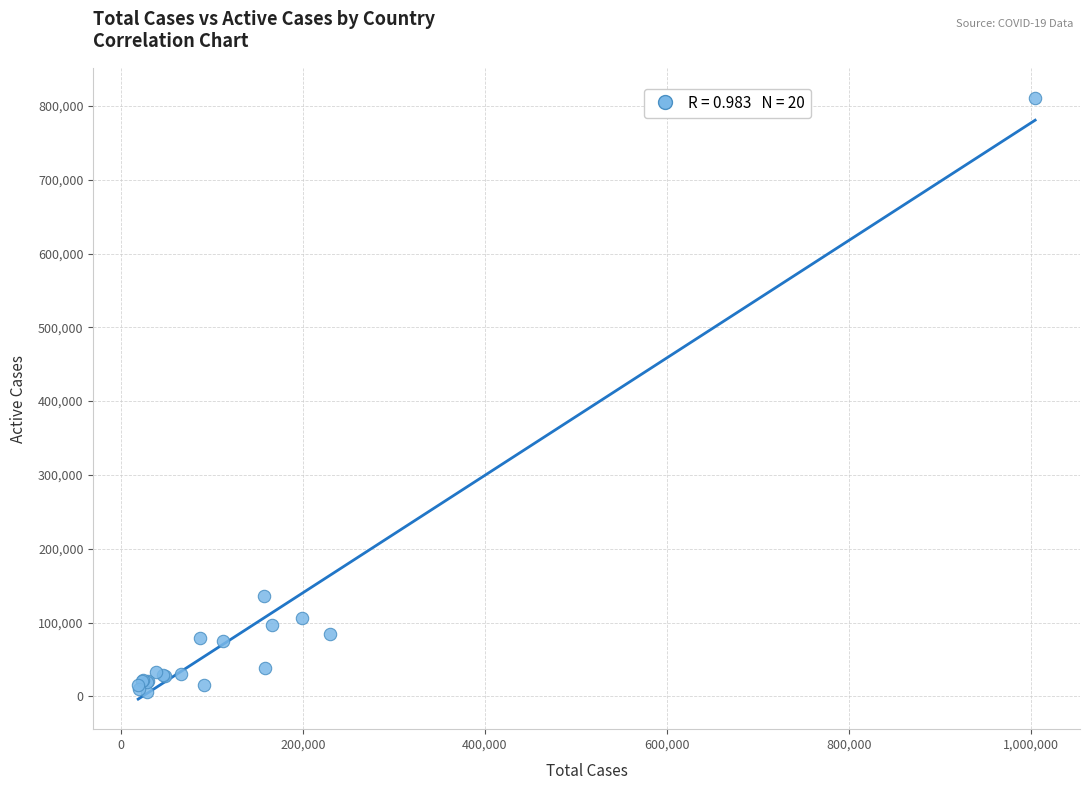

What Y value in the scatter plot is closest to 408061?

135713